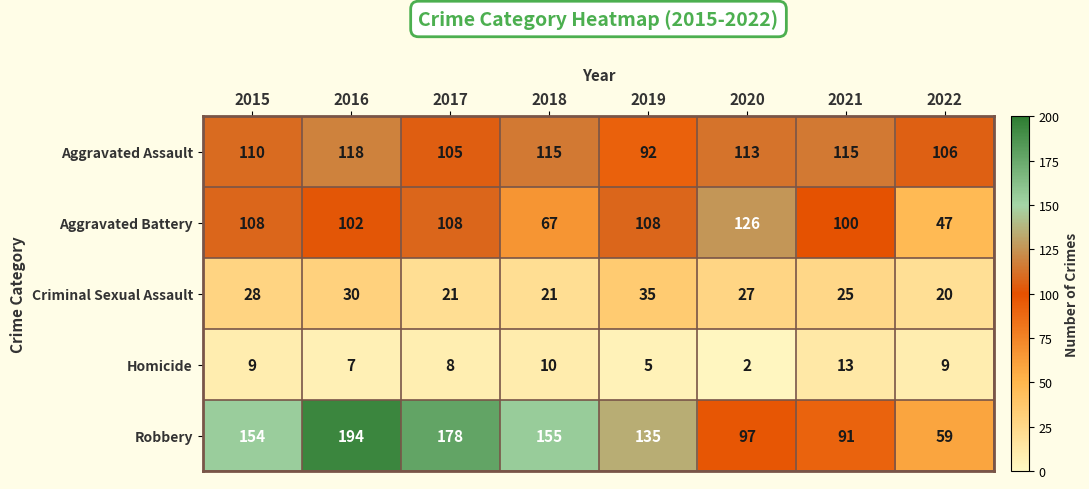

At how many categories does at least one series exceed 44?

8